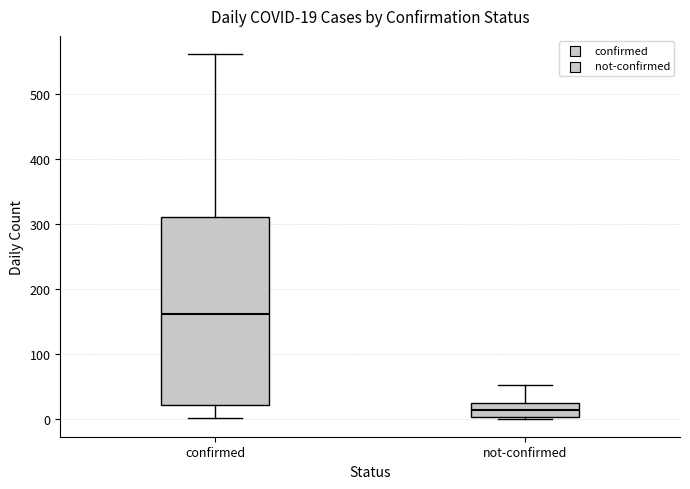

Which box is the tallest, from its lower edge to its upper edge?

confirmed